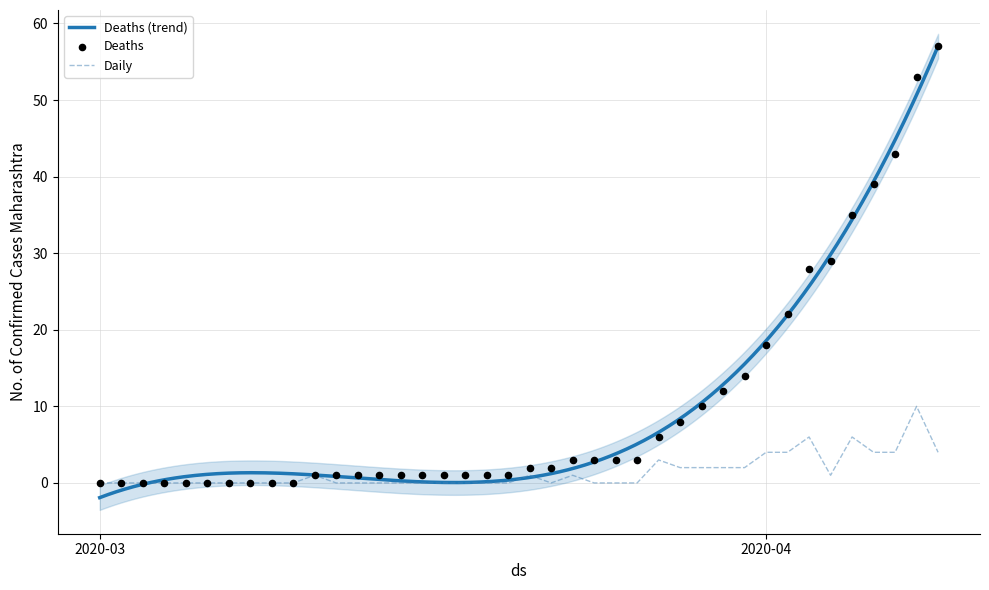

Which series has the widest spread of Y values?

Deaths